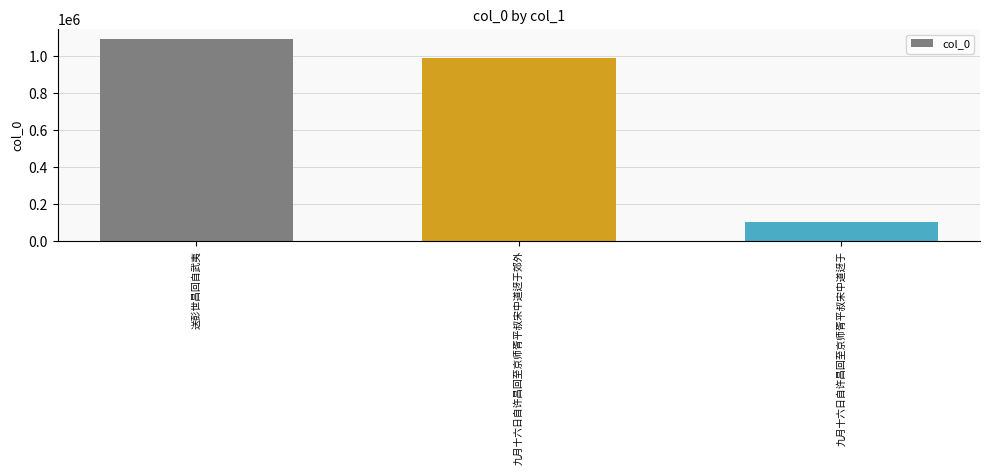

Count the number of categories in the chart.

3